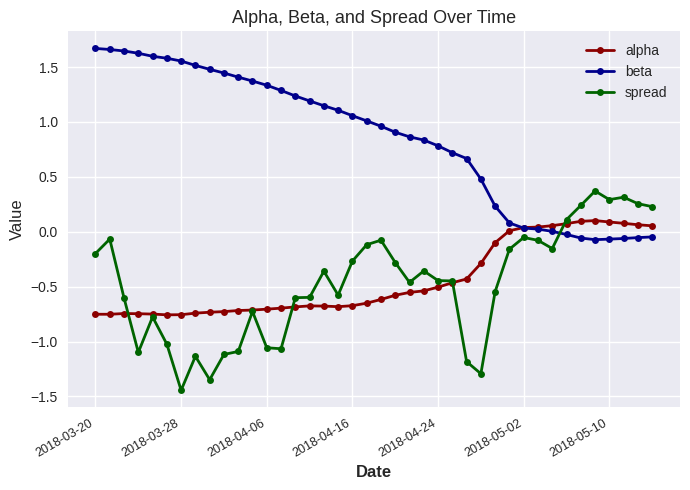

Which series has the largest total across all categories?

beta